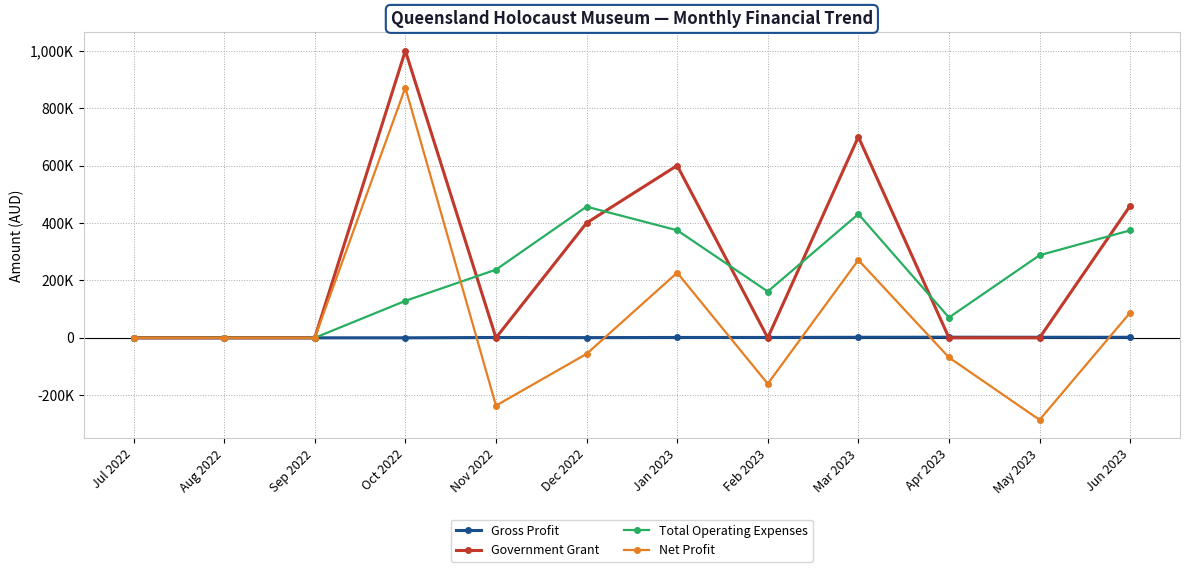

In Gross Profit, how many points are higher than both neighbors (excluding endpoints)?

2